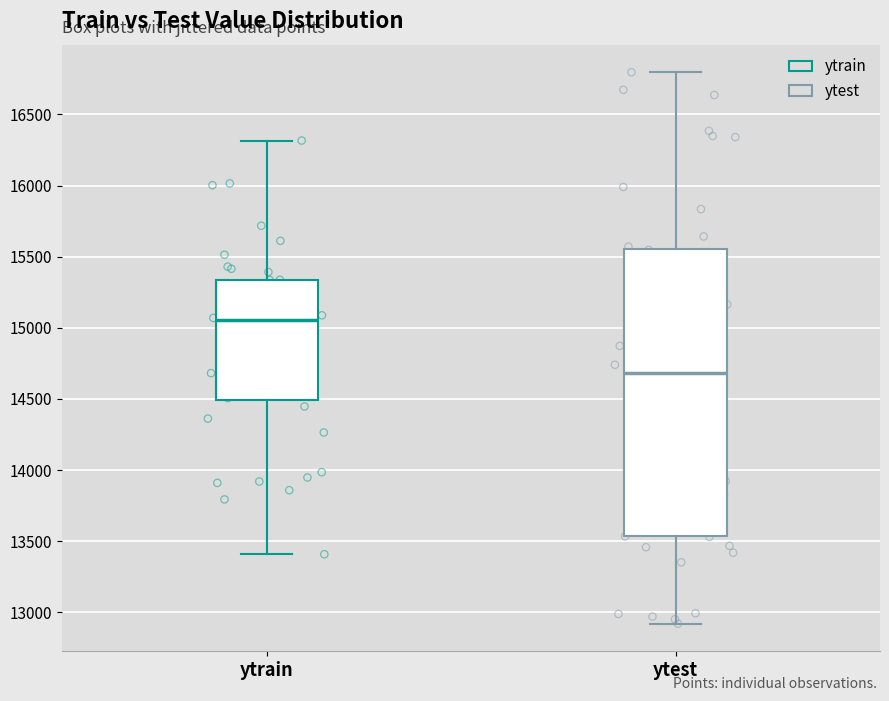

Reading left to right, transcribe this box plot: for each box, give where its median line is, the range the box spans, and where its two whiskers end, as read against the y-axis. The values are not printed on the chart, so give them approximately, as read against the axis.

ytrain: median 15050, box 14500 to 15350, whiskers 13400 to 16300
ytest: median 14700, box 13550 to 15550, whiskers 12900 to 16800